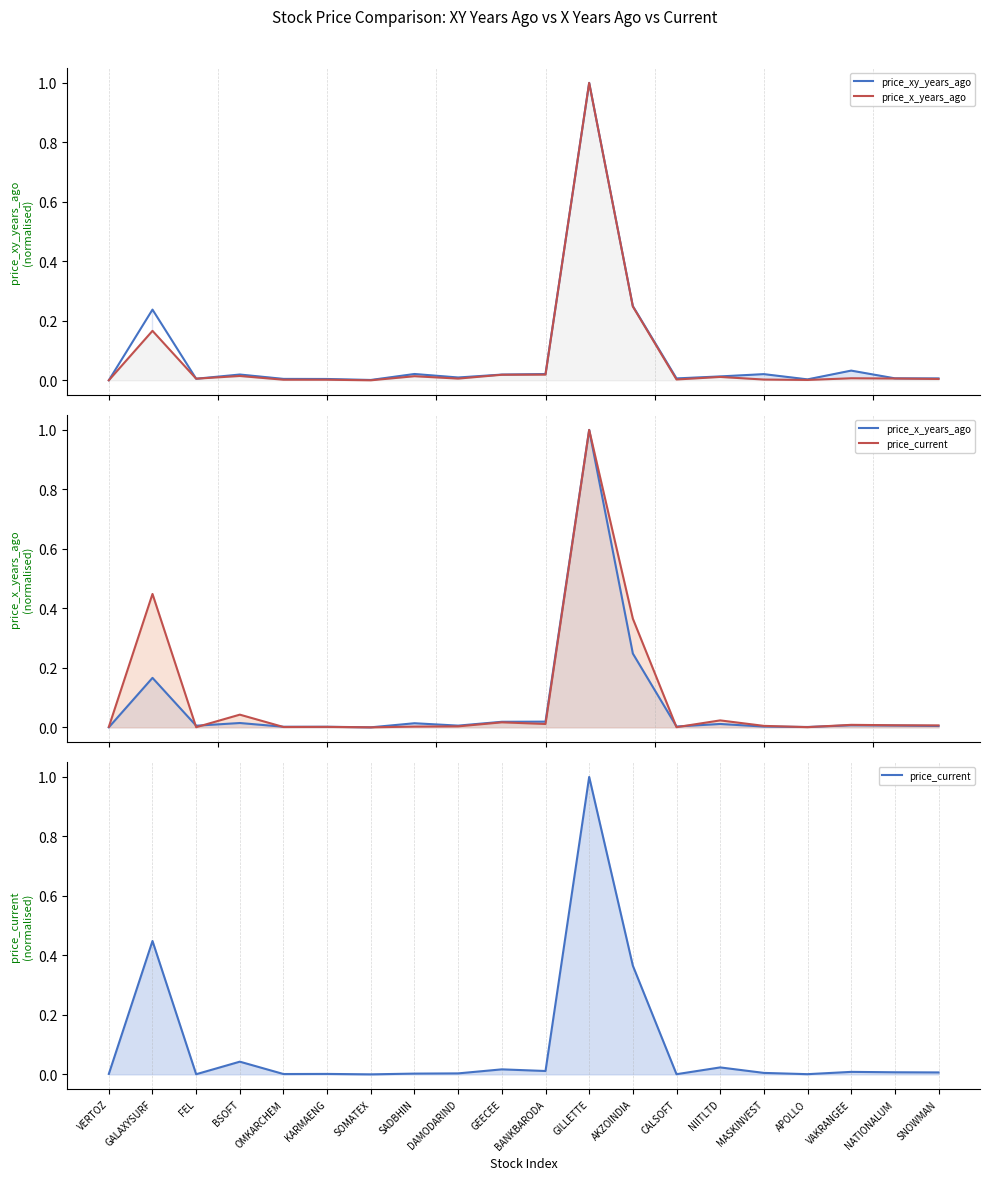

True or false: price_xy_years_ago has more than 1 interior local peaks.

True